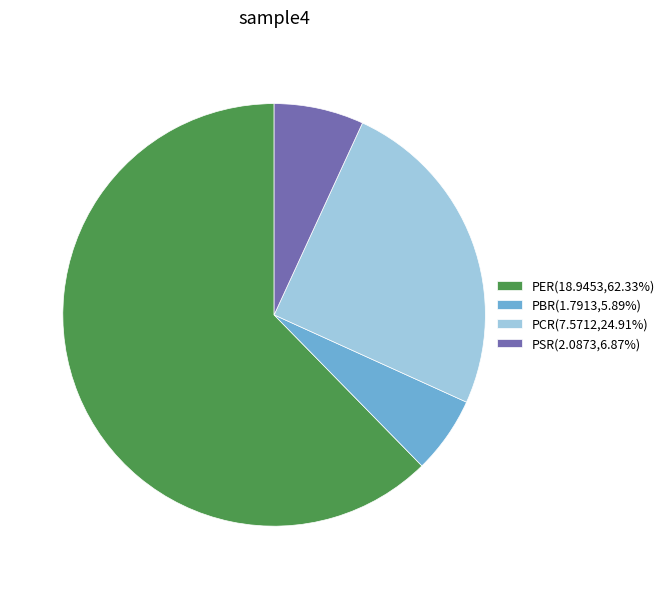

True or false: PBR accounts for 6% of the total.

True